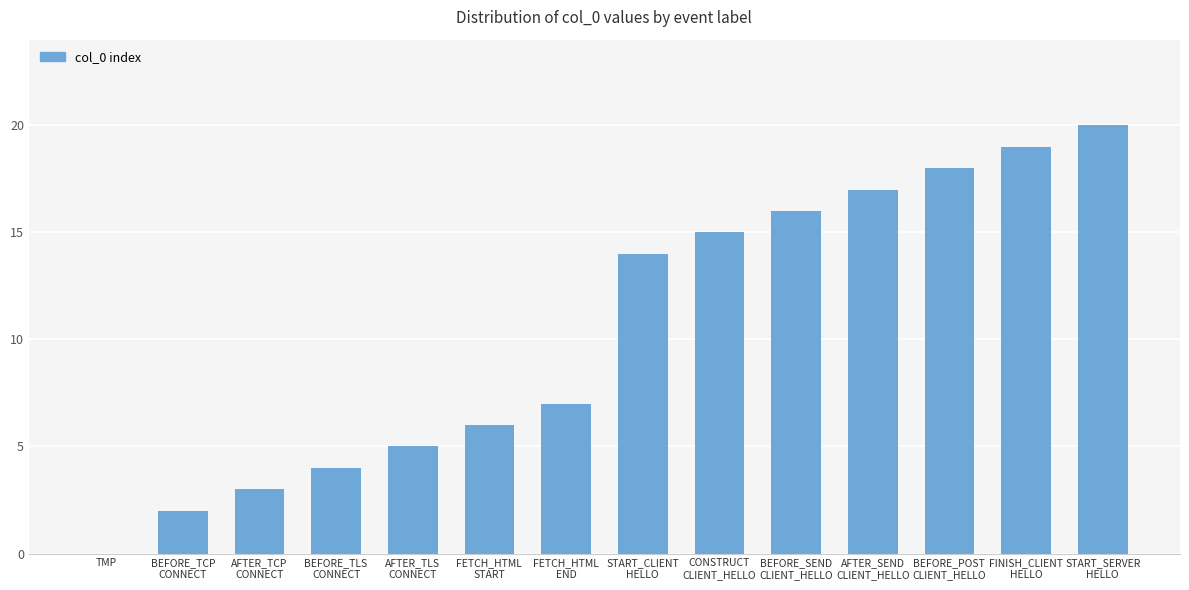

What is the sum of all values?

146